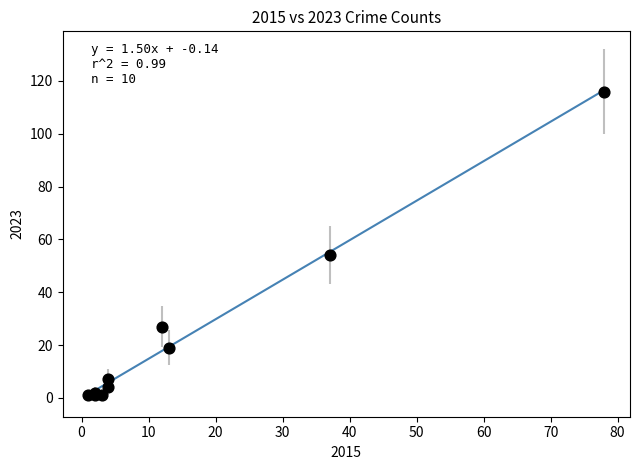

What Y value in the scatter plot is closest to 58?

54